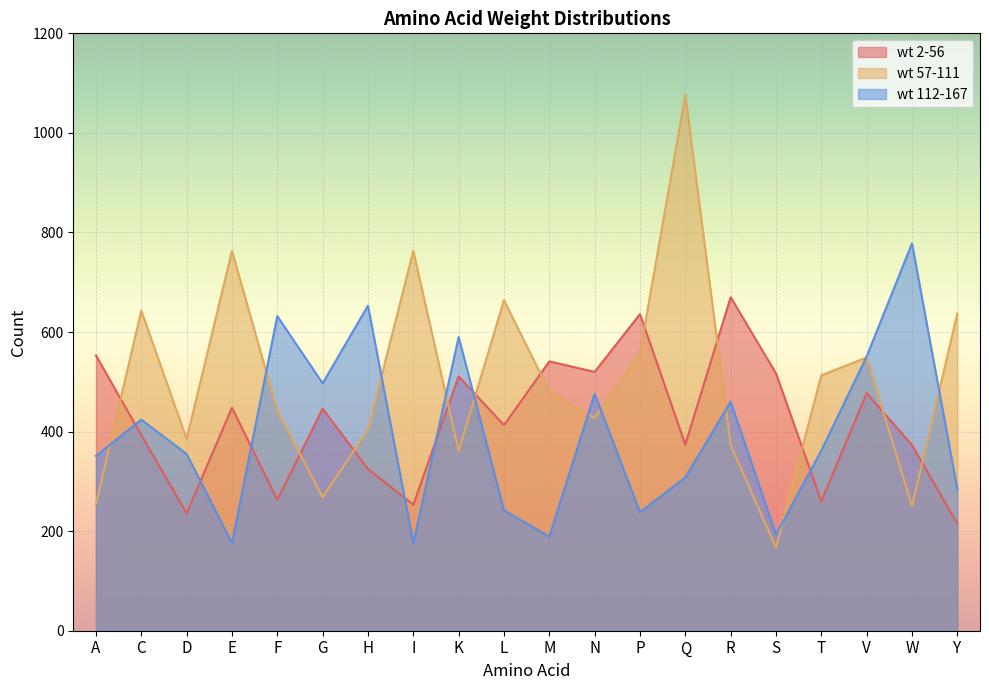

True or false: wt 2-56 has a value of 131 at D.

False